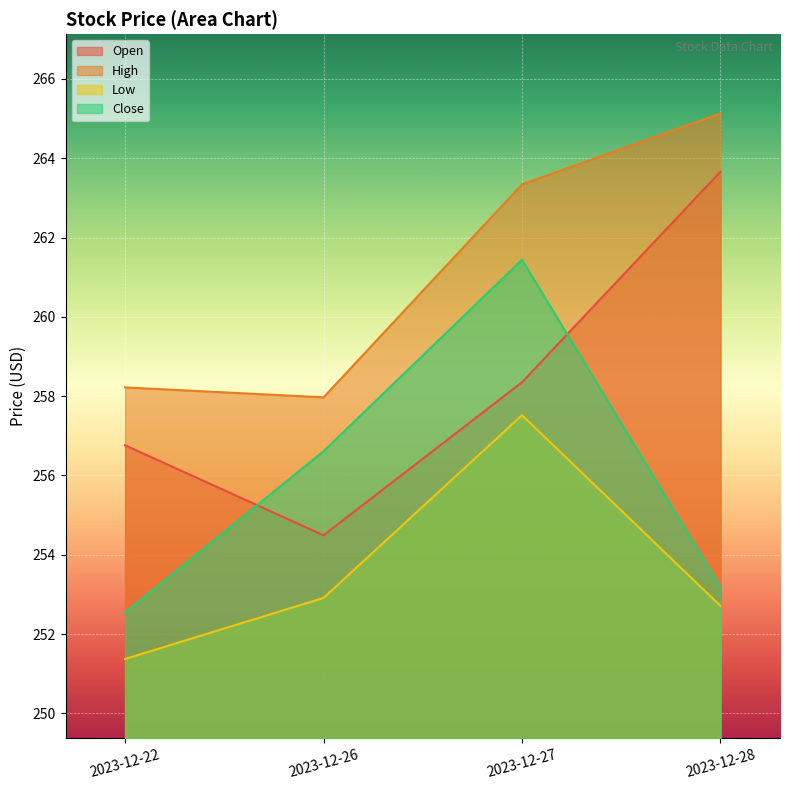

What is the approximate value of Open at 2023-12-26?

254.5